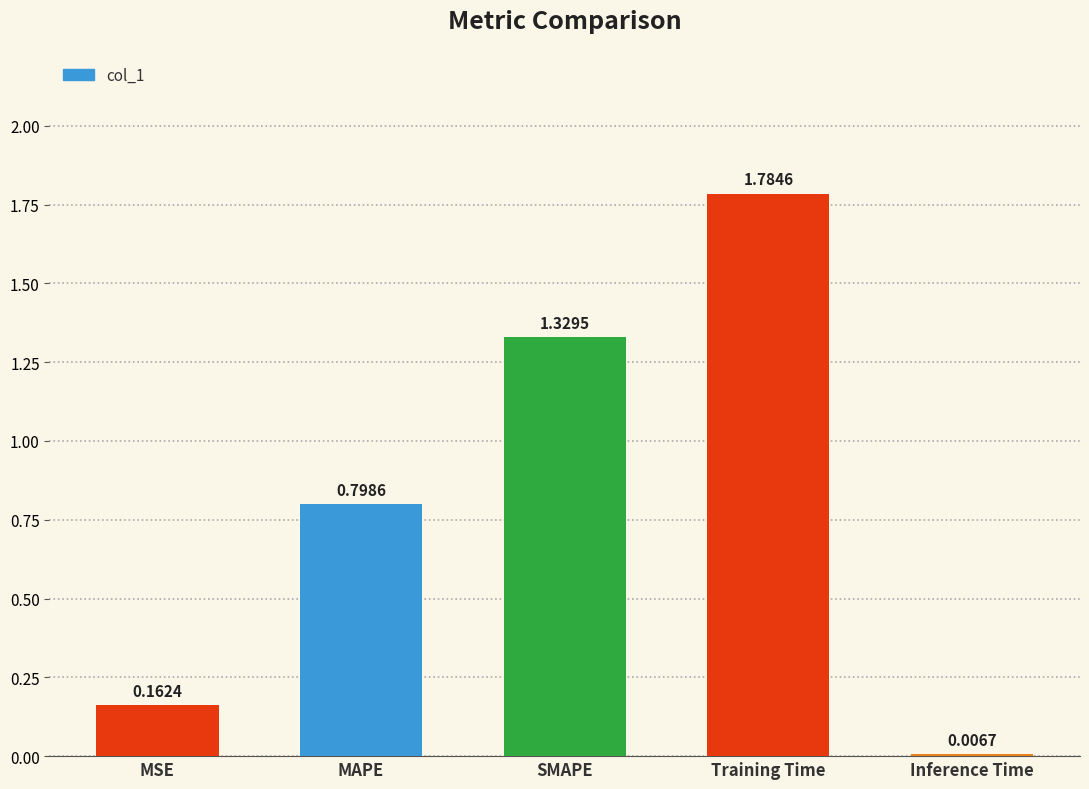

What is the sum of the values at Inference Time and MAPE?

0.8